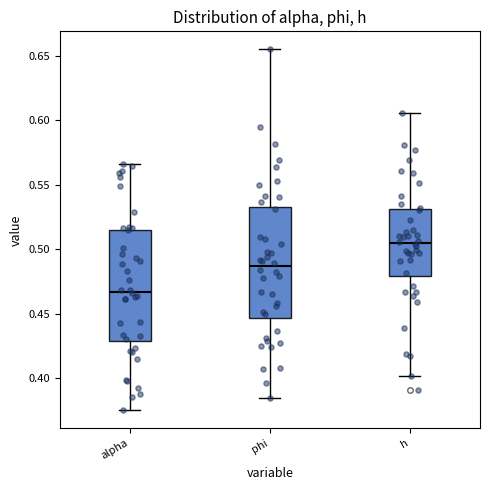

Which box's median line is the lowest?

alpha